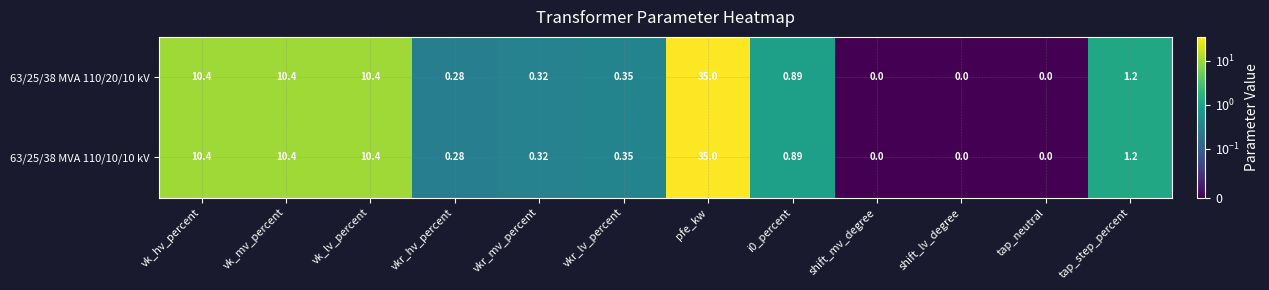

At which category is the sum across all series the highest?

pfe_kw